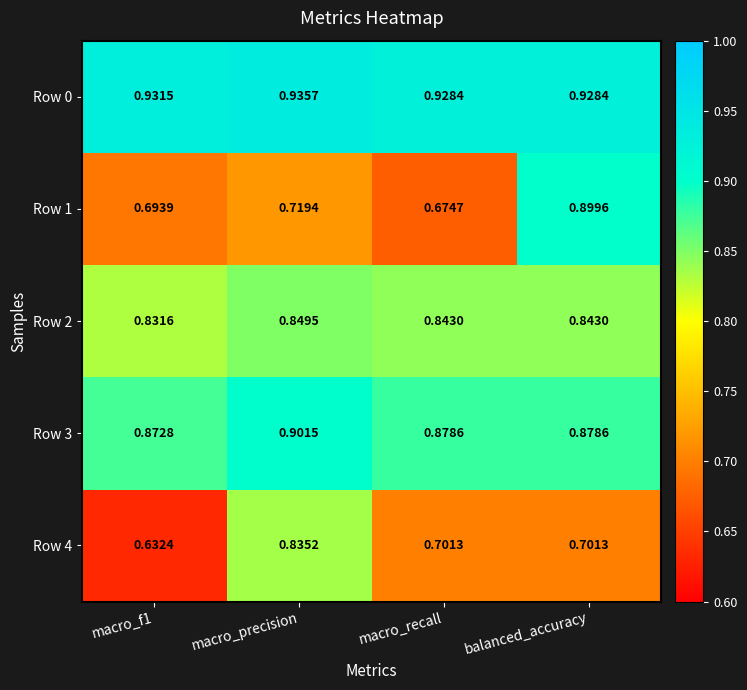

Which series has the largest range (max minus min)?

Row 1